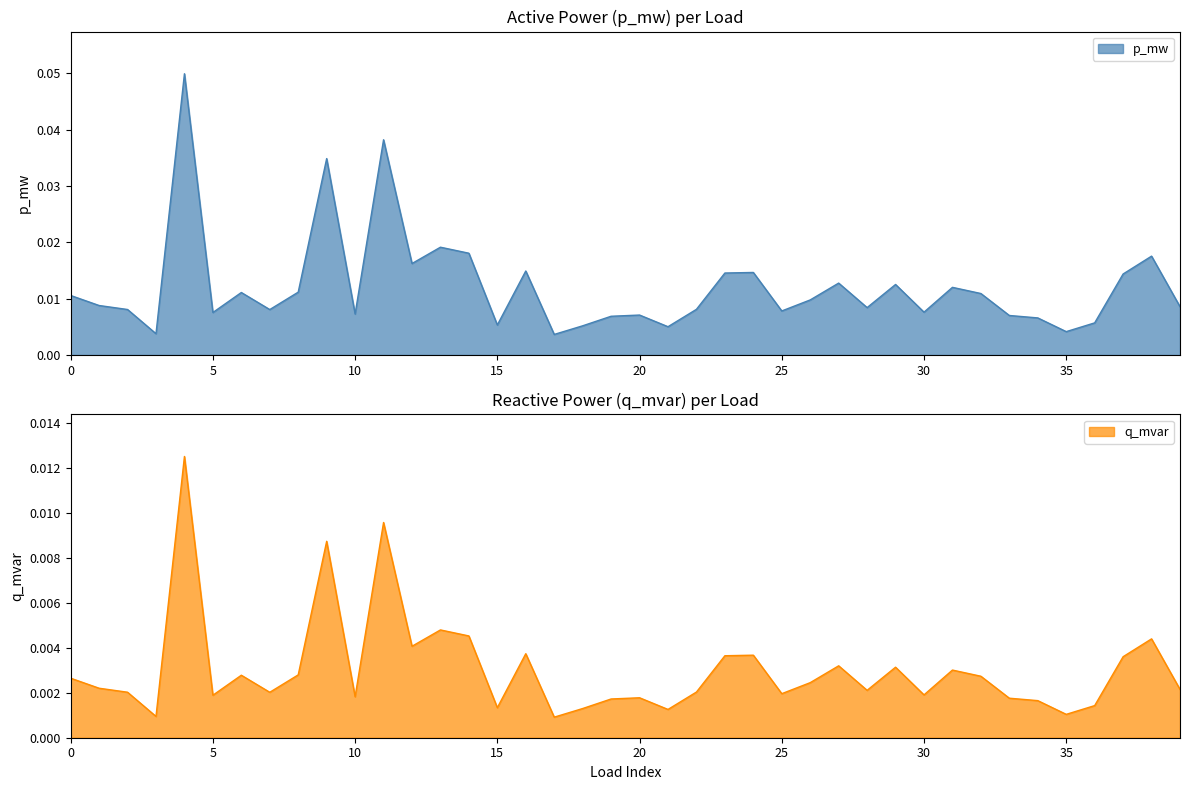

At which category does q_mvar reach its first local peak?

4